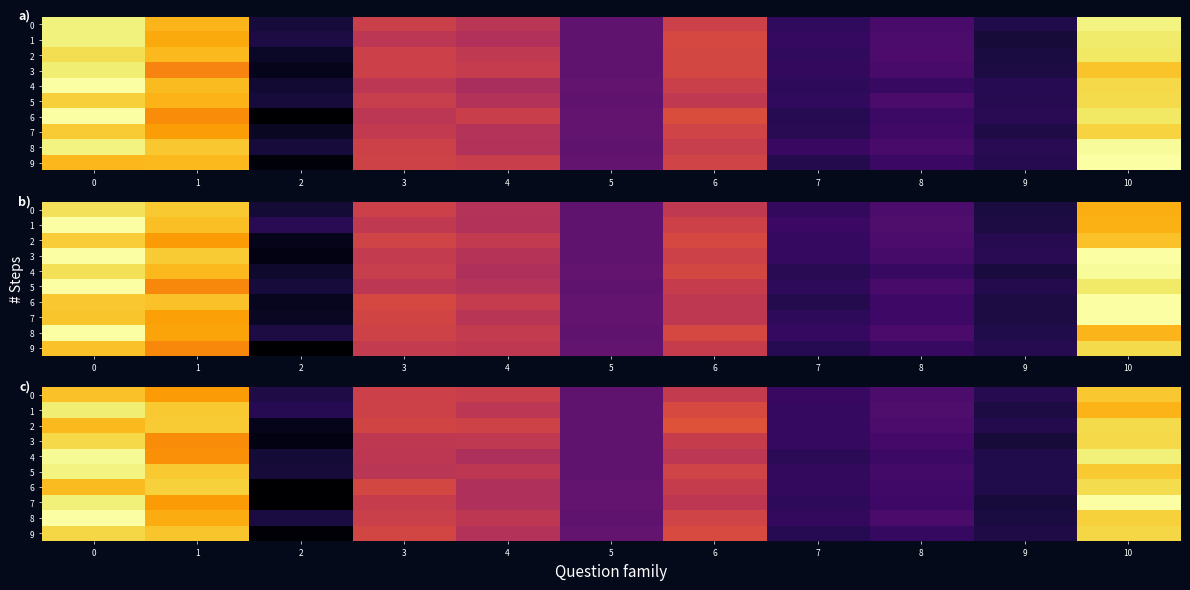

Reading right to left, what are all the values shown in this chart?

row_0: 10=0.2	9=-0.0	8=-0.0	7=-0.0	6=0.1	5=-0.0	4=0.1	3=0.1	2=-0.0	1=0.1	0=0.2
row_1: 10=0.1	9=-0.0	8=-0.0	7=-0.0	6=0.1	5=-0.0	4=0.1	3=0.1	2=-0.0	1=0.2	0=0.2
row_2: 10=0.2	9=-0.0	8=-0.0	7=-0.0	6=0.1	5=-0.0	4=0.1	3=0.1	2=-0.1	1=0.2	0=0.2
row_3: 10=0.2	9=-0.0	8=-0.0	7=-0.0	6=0.1	5=-0.0	4=0.1	3=0.1	2=-0.1	1=0.1	0=0.2
row_4: 10=0.2	9=-0.0	8=-0.0	7=-0.0	6=0.1	5=-0.0	4=0.0	3=0.1	2=-0.0	1=0.1	0=0.2
row_5: 10=0.2	9=-0.0	8=-0.0	7=-0.0	6=0.1	5=-0.0	4=0.1	3=0.1	2=-0.0	1=0.2	0=0.2
row_6: 10=0.2	9=-0.0	8=-0.0	7=-0.0	6=0.1	5=-0.0	4=0.1	3=0.1	2=-0.1	1=0.2	0=0.2
row_7: 10=0.2	9=-0.0	8=-0.0	7=-0.0	6=0.1	5=-0.0	4=0.1	3=0.1	2=-0.1	1=0.1	0=0.2
row_8: 10=0.2	9=-0.0	8=-0.0	7=-0.0	6=0.1	5=-0.0	4=0.1	3=0.1	2=-0.0	1=0.1	0=0.2
row_9: 10=0.2	9=-0.0	8=-0.0	7=-0.0	6=0.1	5=-0.0	4=0.1	3=0.1	2=-0.1	1=0.2	0=0.2